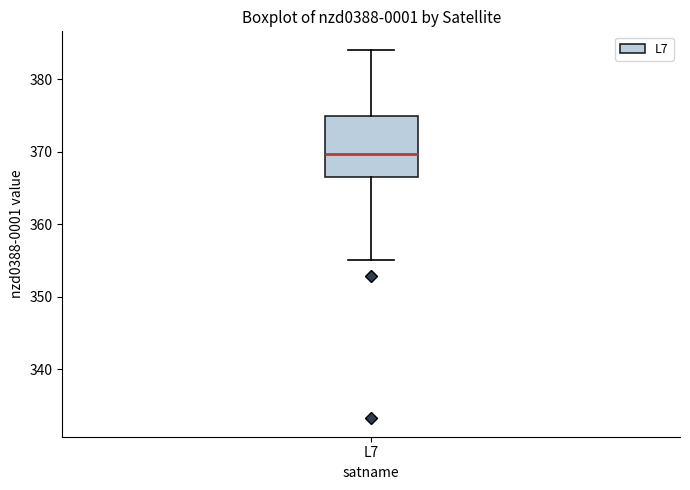

Where does the lower whisker of the box for L7 end on the y-axis? The values are not printed on the chart, so give them approximately, as read against the axis.

355